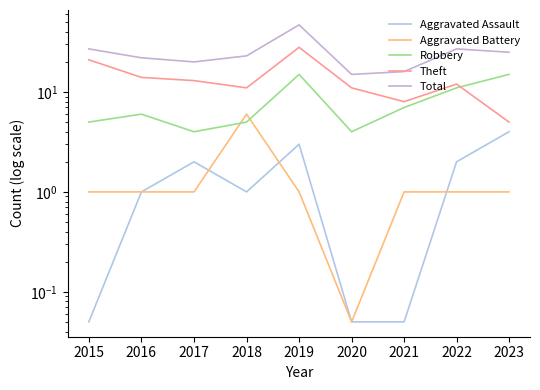

True or false: Aggravated Assault has a value of 3.0 at 2019.

True